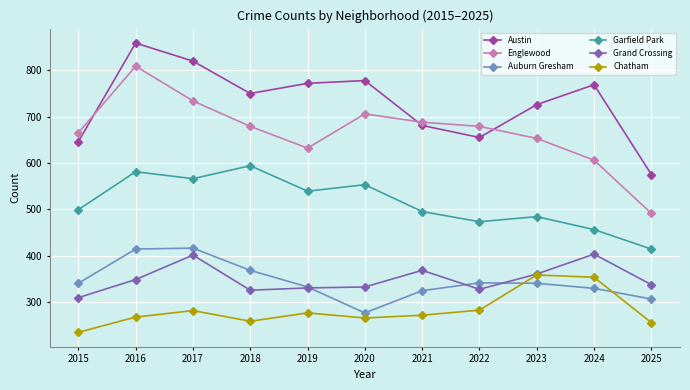

What is the value of the Garfield Park point at the 3rd from the left?

566